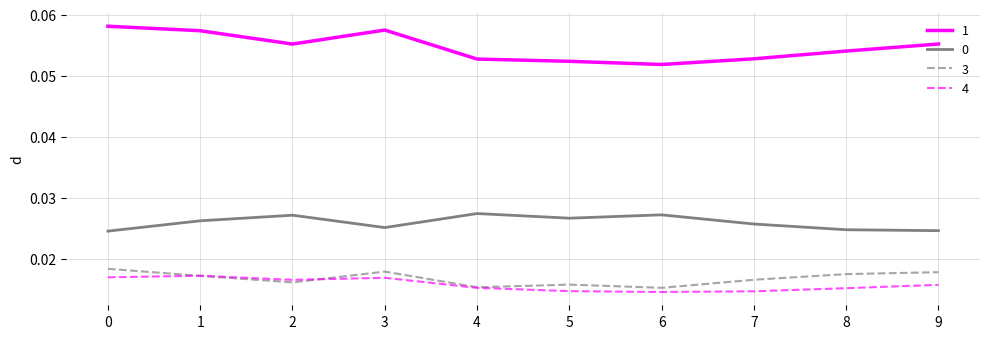

What is the sum of all 1 values?

0.5